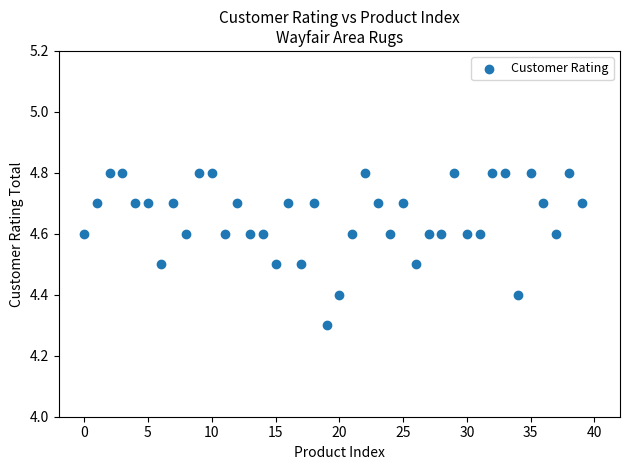

What Y value in the scatter plot is closest to 4?

4.3